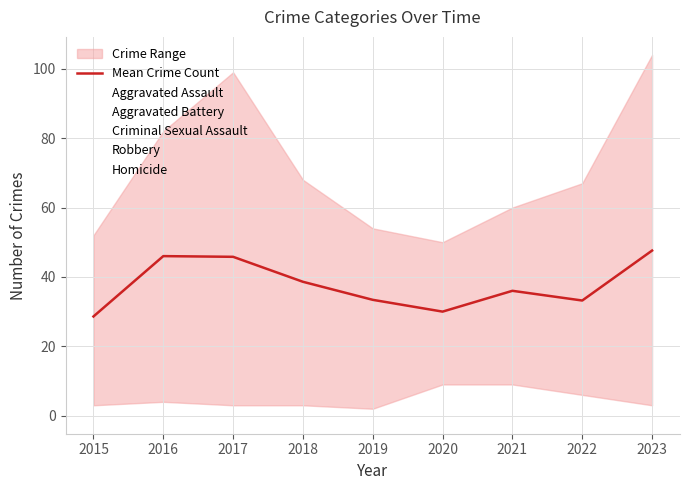

Reading left to right, list all the values displayed in this chart.

2015=28.6	2016=46.0	2017=45.8	2018=38.6	2019=33.4	2020=30.0	2021=36.0	2022=33.2	2023=47.6